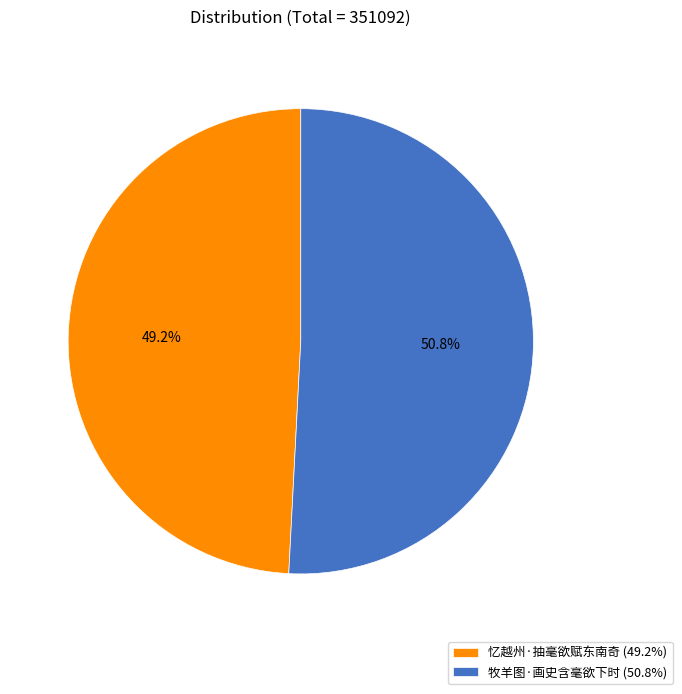

What is the ratio of the value at 牧羊图·画史含毫欲下时 to the value at 忆越州·抽毫欲赋东南奇?

1.0